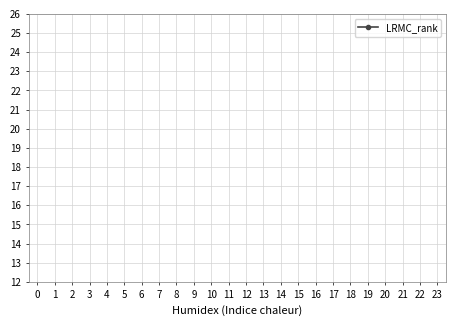

The value at 4 is 16. True or false?

False